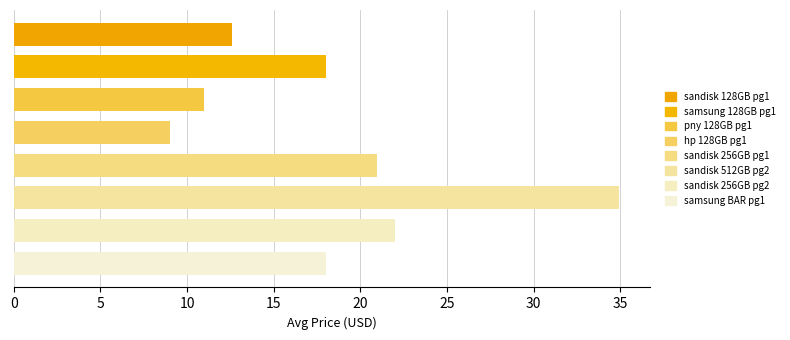

What is the difference between the maximum and minimum values?

26.0